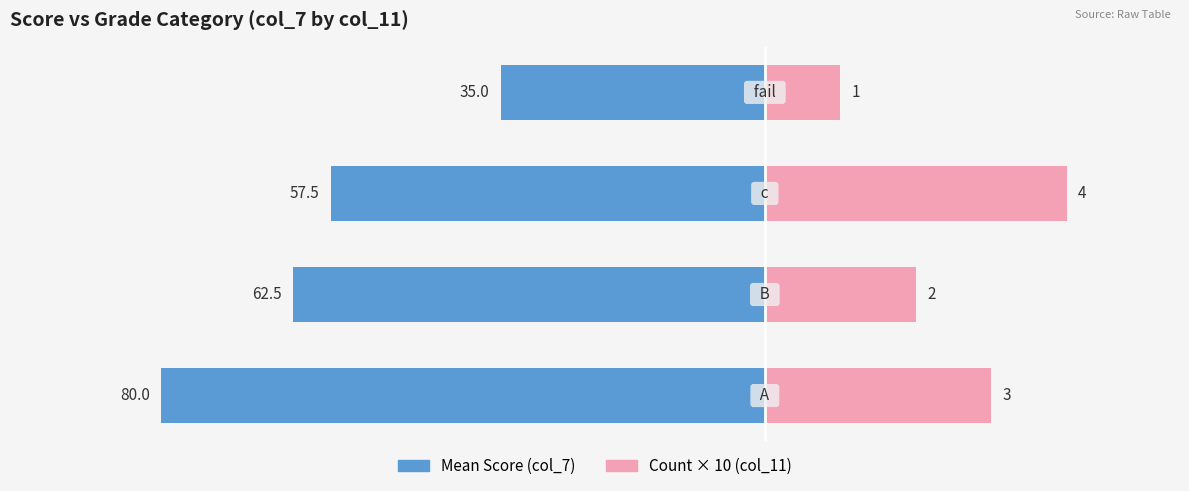

What is the spread (max minus min) of values at −40?

45.0